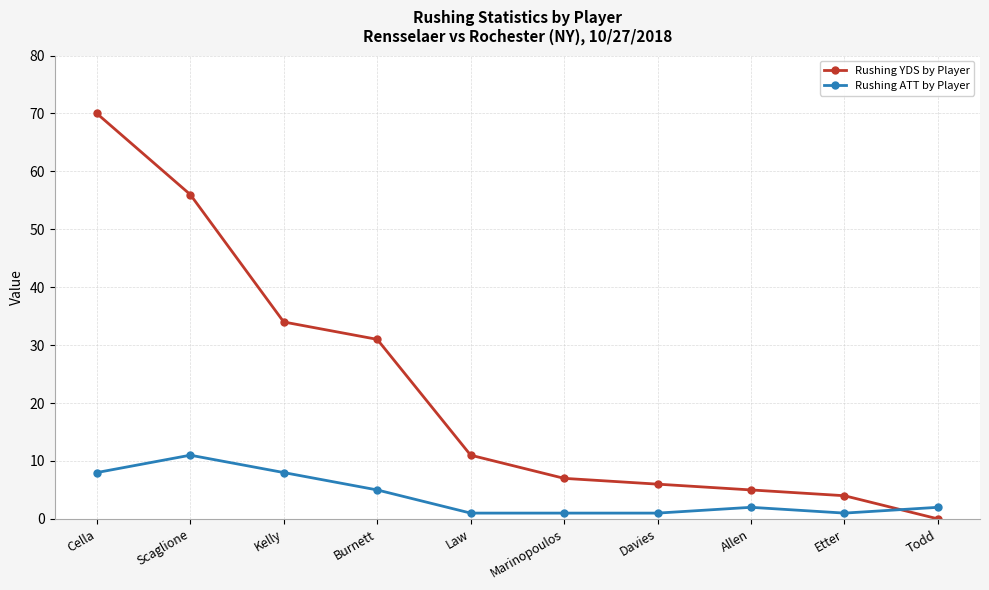

What is the maximum value for Rushing ATT by Player?

11